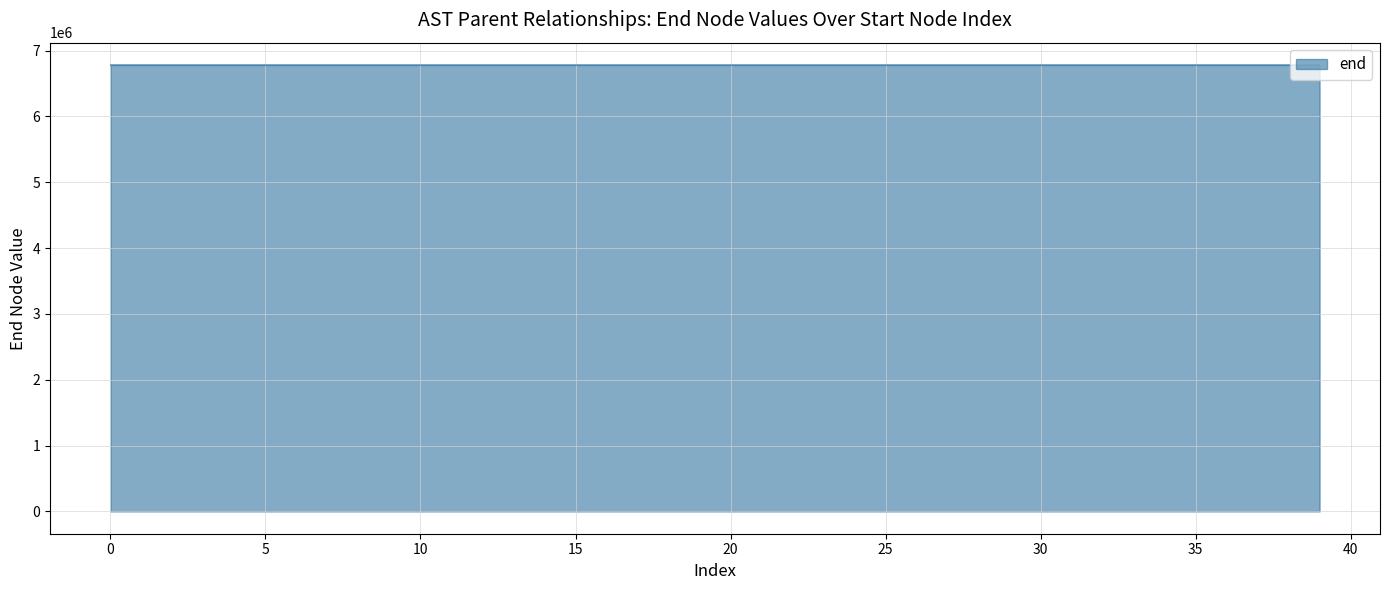

What is the maximum value shown in the chart?

6780614